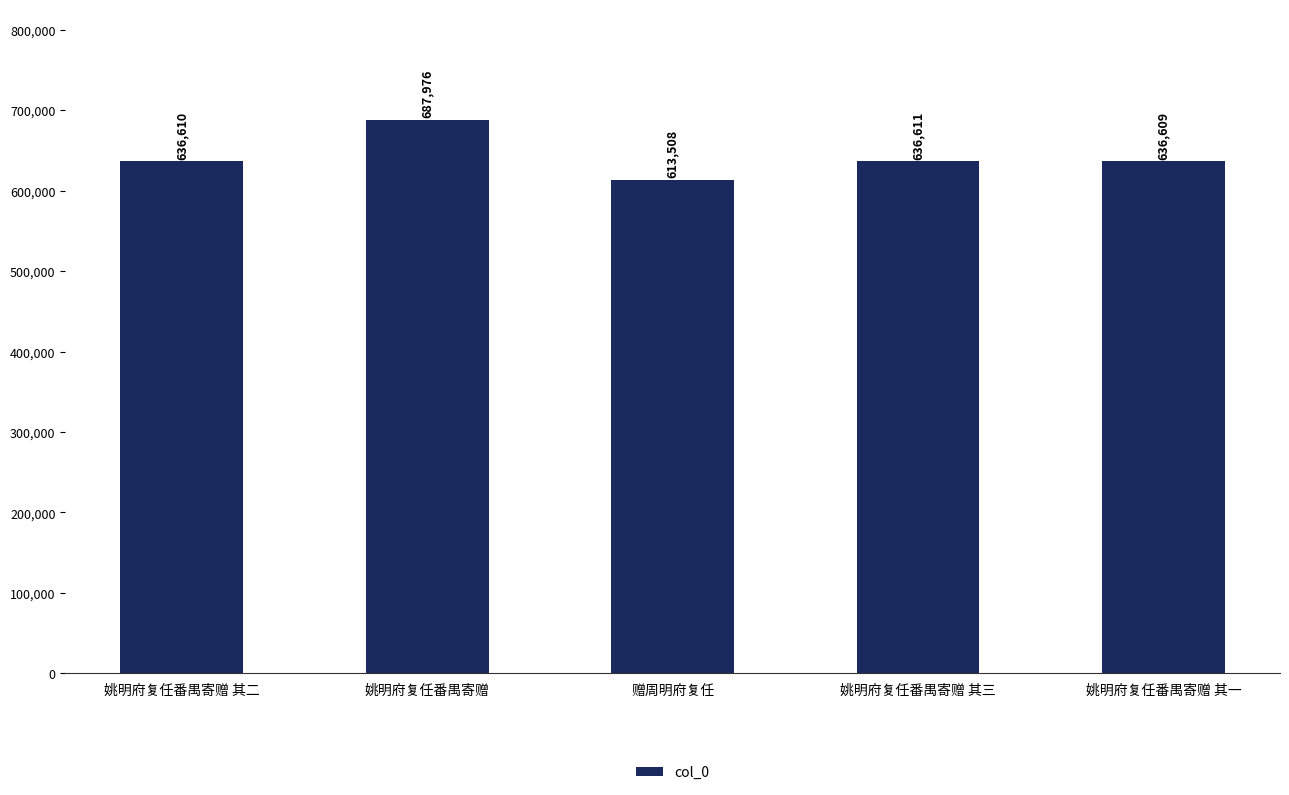

What is the average value?

642263